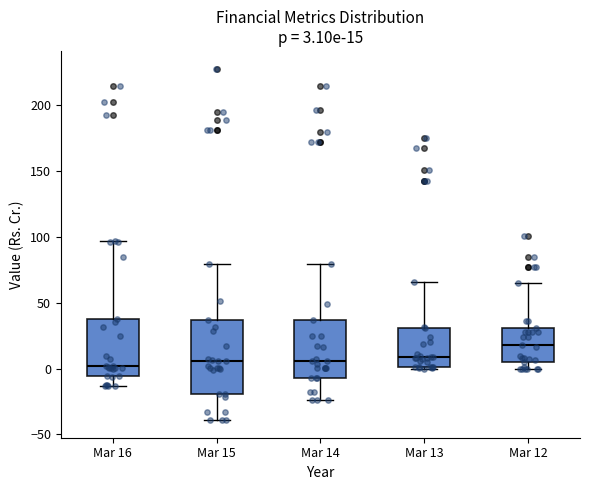

Comparing the boxes themselves (not the whiskers), which one is the tallest?

Mar 15